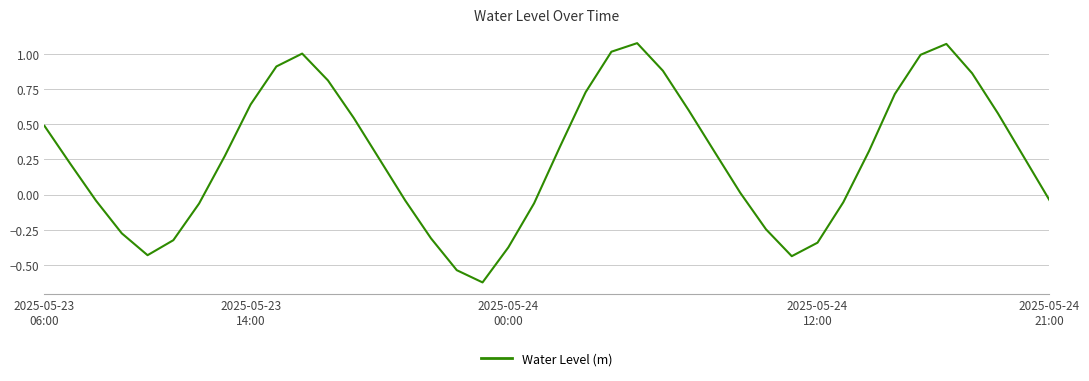

What is the average value?

0.3